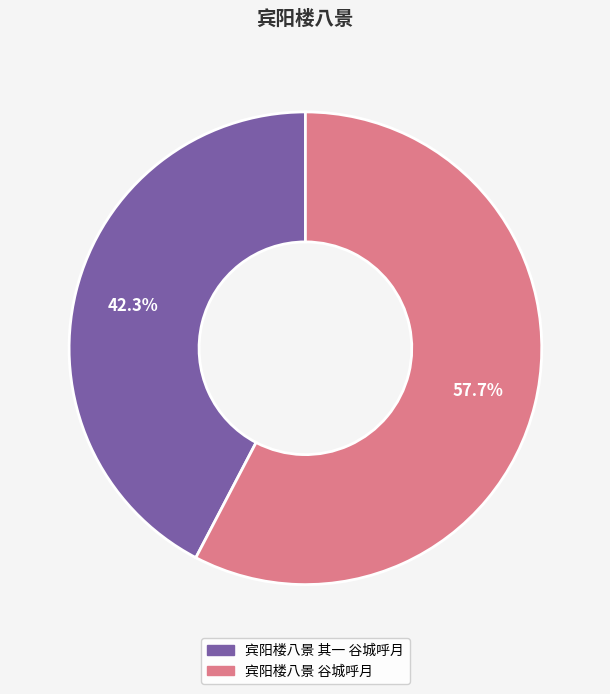

Is it true that 宾阳楼八景 谷城呼月 is 58% of the pie?

True